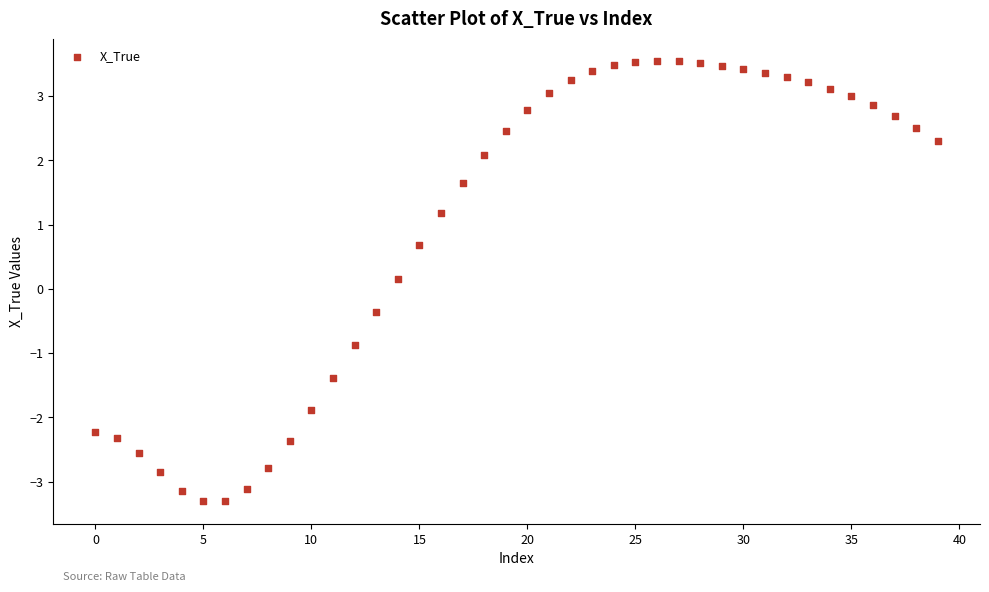

What is the range of Y values (max minus min)?

6.9